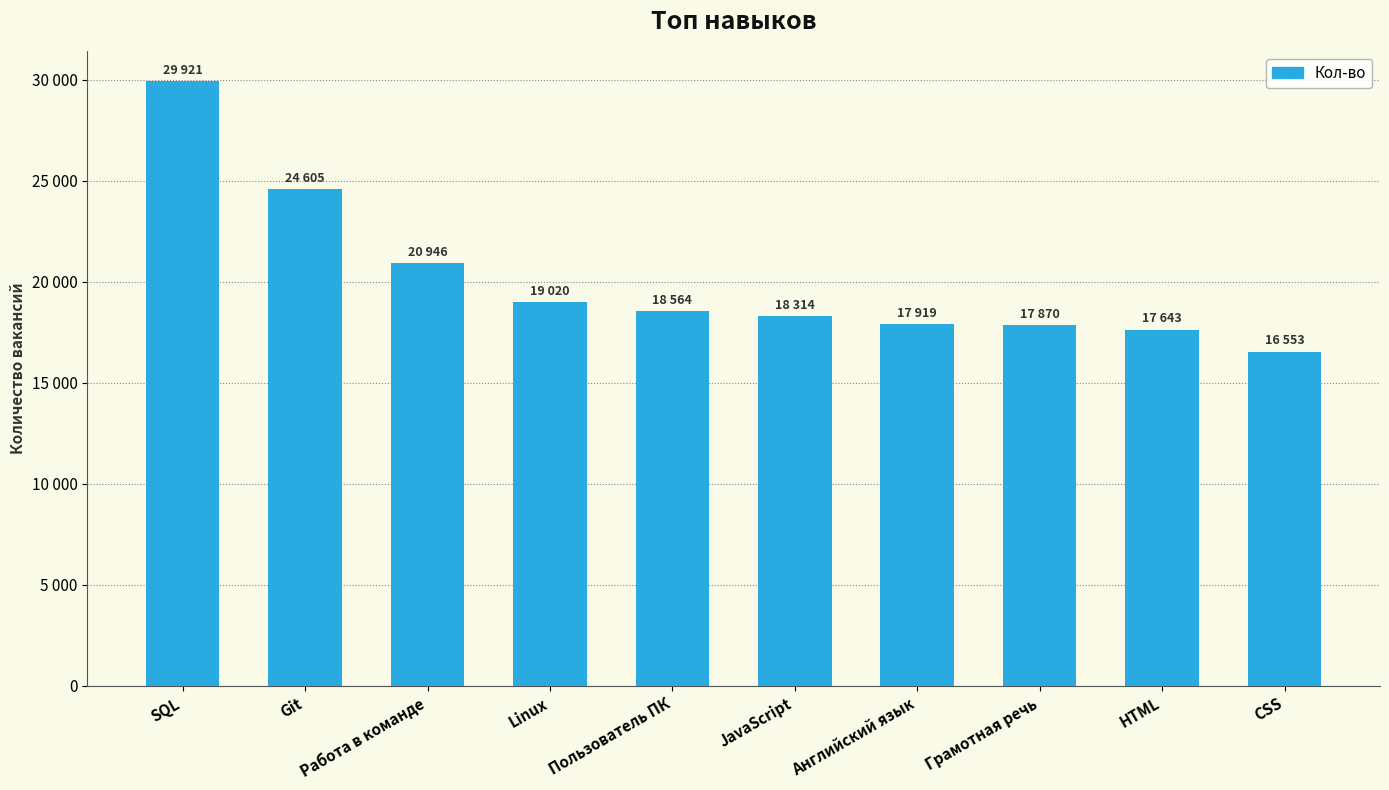

Does the chart contain any negative values?

No